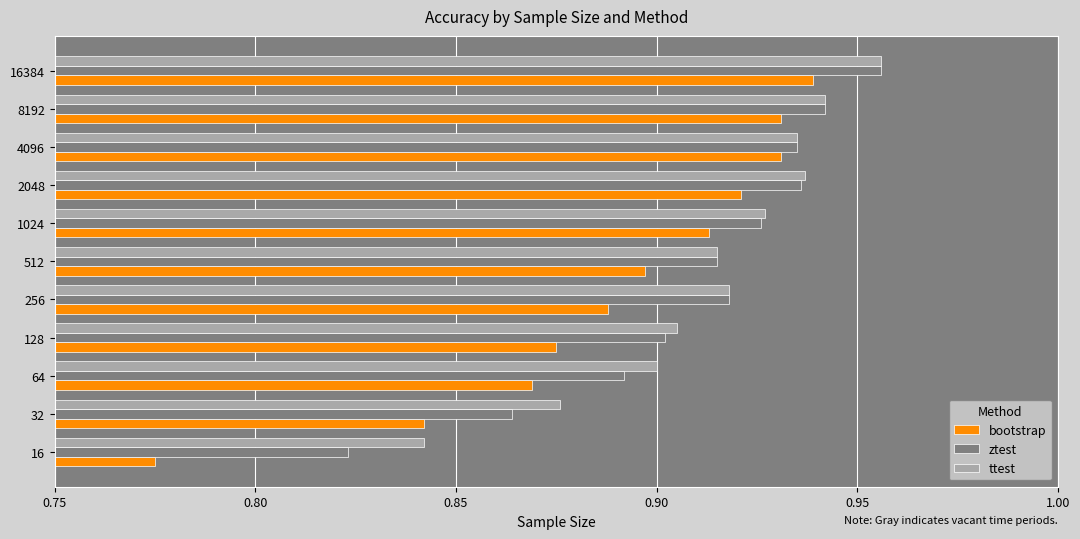

Which series changed the most between 1024 and 4096?

bootstrap